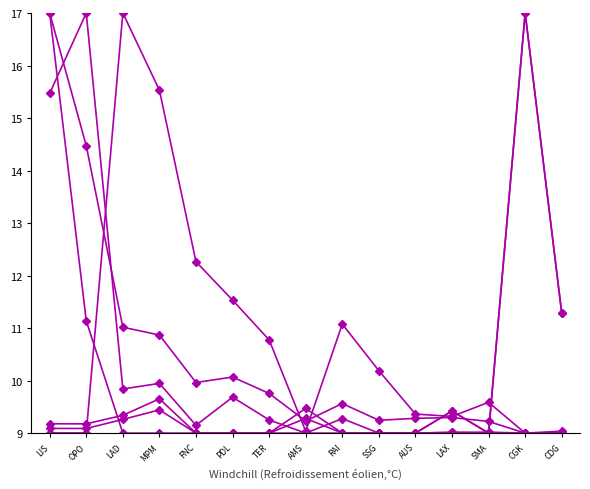

What is the maximum value shown in the chart?

17.0